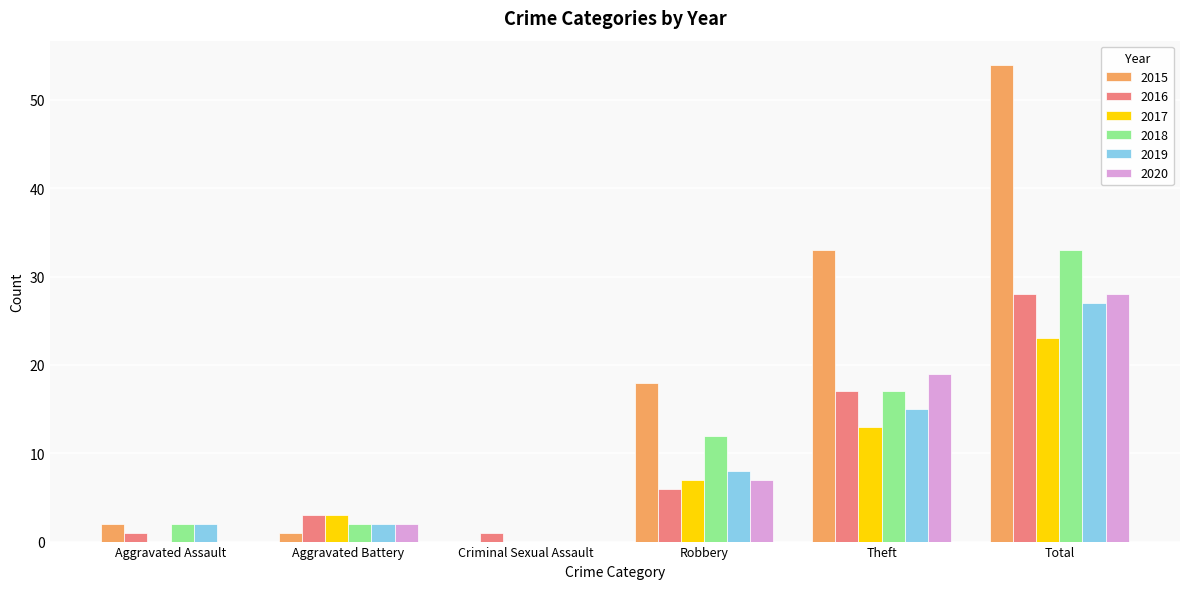

Is the value of 2020 at Theft greater than the value of 2015 at Aggravated Assault?

Yes